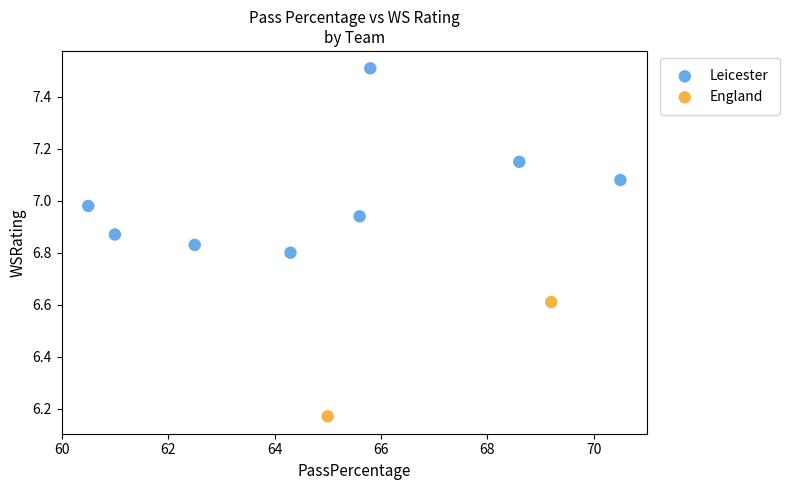

What are all the series names shown in the legend?

Leicester, England